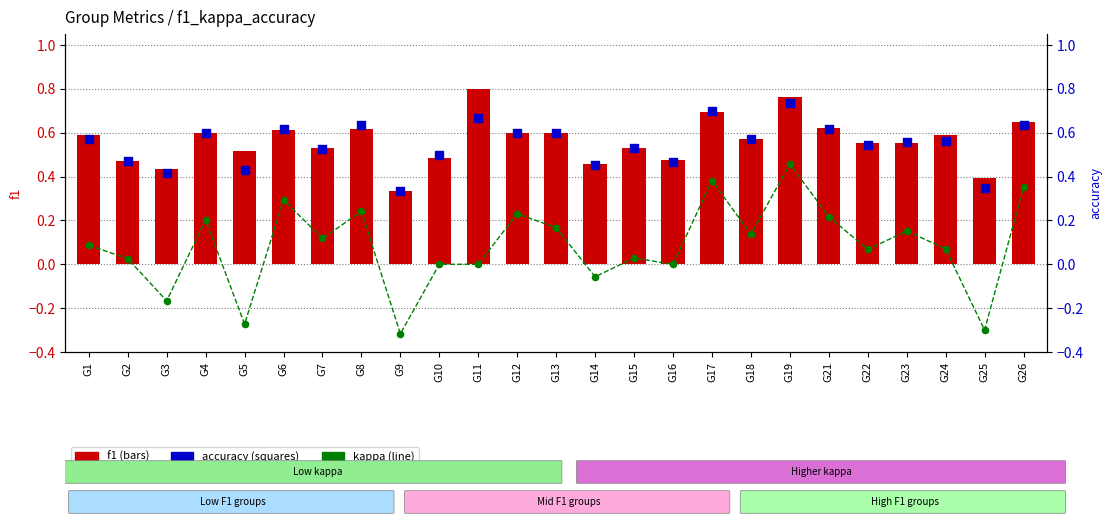

At how many categories does at least one series exceed 0?

25